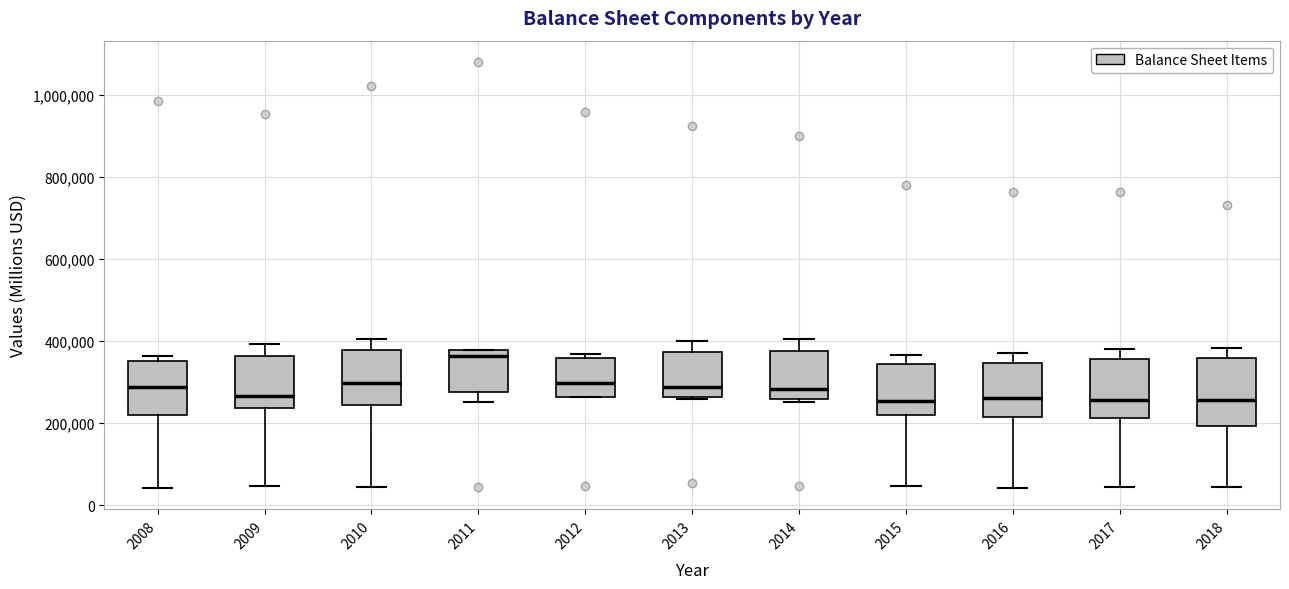

Where does the median line of the box at x = 2015 sit on the y-axis? The values are not printed on the chart, so give them approximately, as read against the axis.

260000